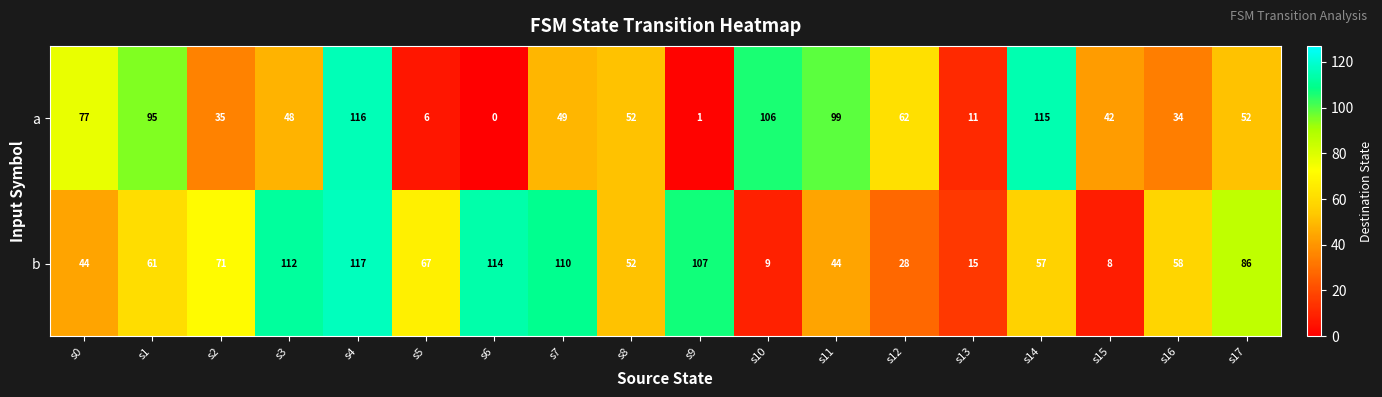

What is the difference between the maximum and second lowest values in the b series?

108